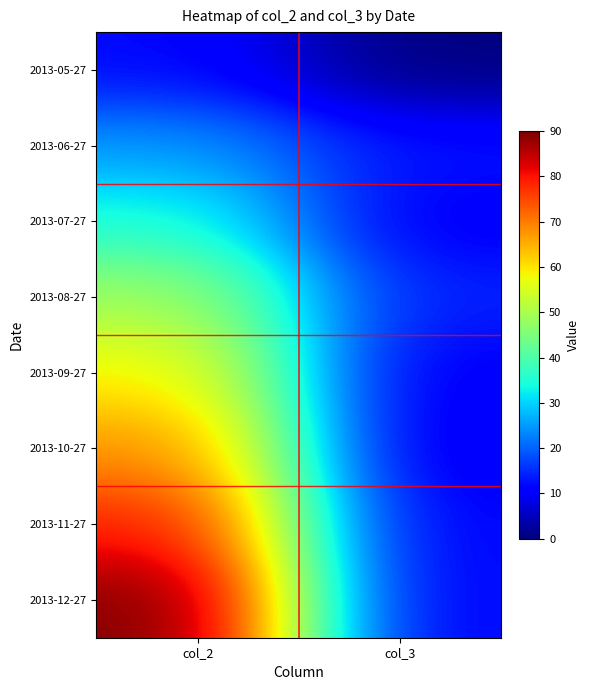

Which category has the lowest value across all series?

col_3